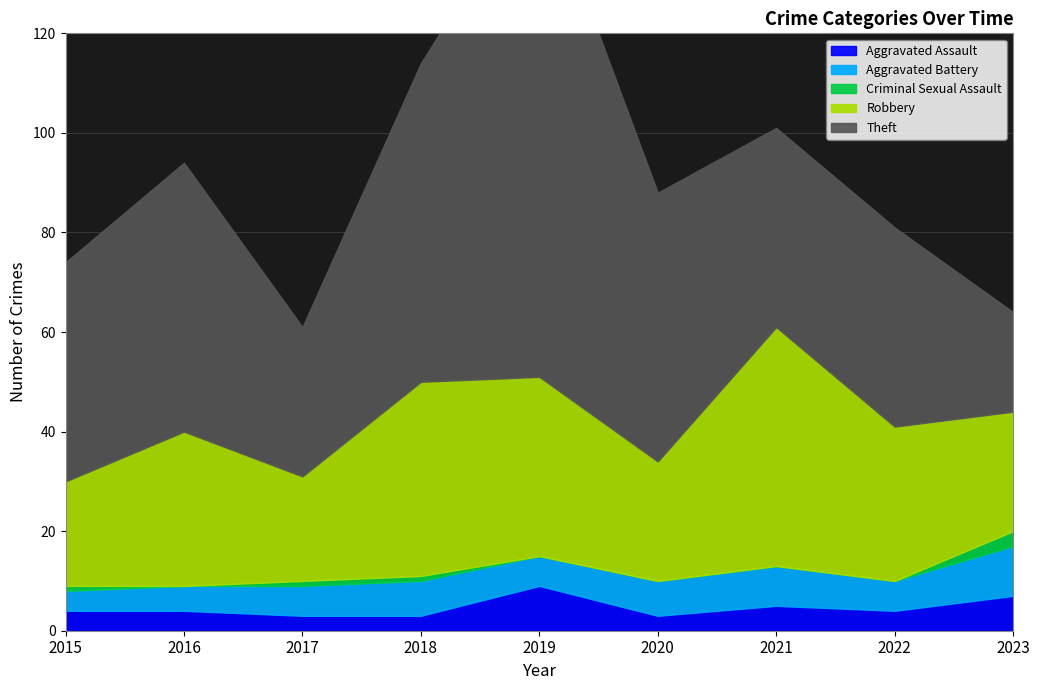

Count the number of data series in this chart.

5